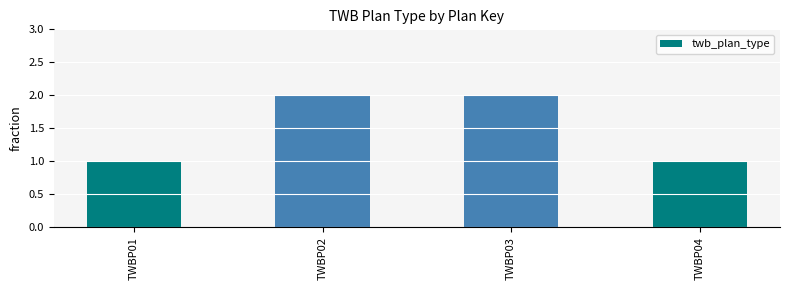

Reading left to right, extract all data points from this chart.

1	2	2	1